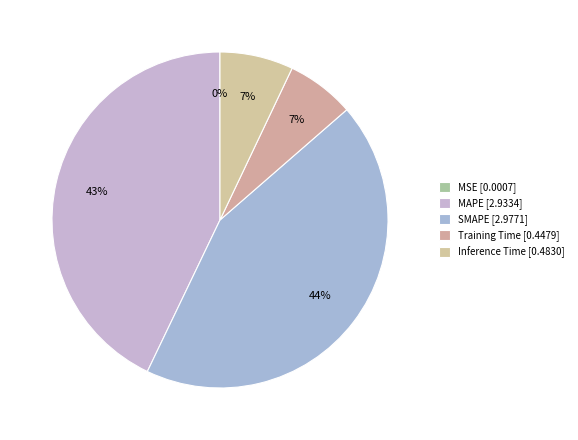

Combined, what portion of the pie is Inference Time and MAPE?

49.9%